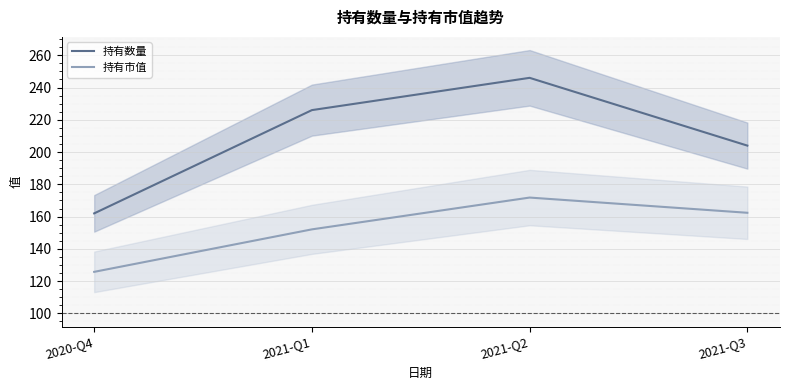

Reading left to right, list all the values displayed in this chart.

持有数量: 2020-Q4=162.0	2021-Q1=226.0	2021-Q2=246.0	2021-Q3=204.0
持有市值: 2020-Q4=125.8	2021-Q1=152.1	2021-Q2=171.8	2021-Q3=162.4